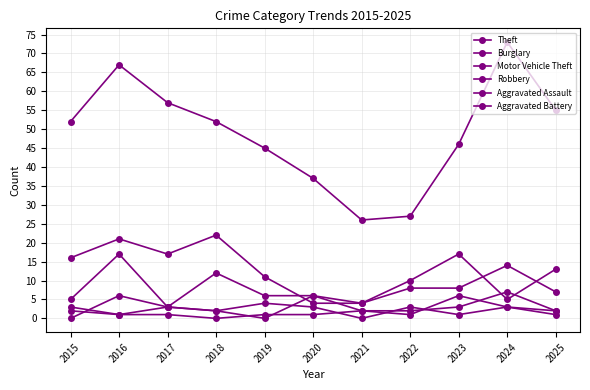

At which category does the chart reach its minimum across all series?

2015